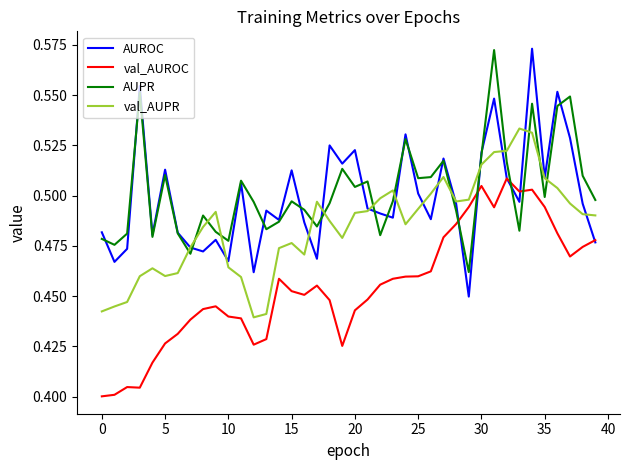

Which series has the widest spread of values?

AUROC